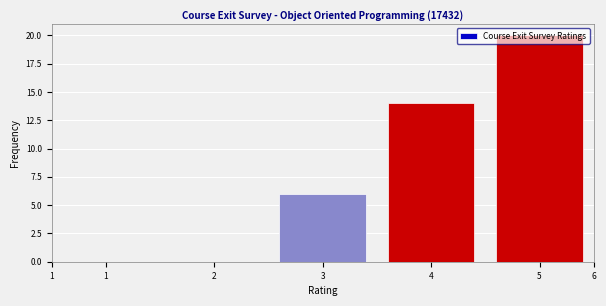

The chart shows a value of 0 at 1. True or false?

True